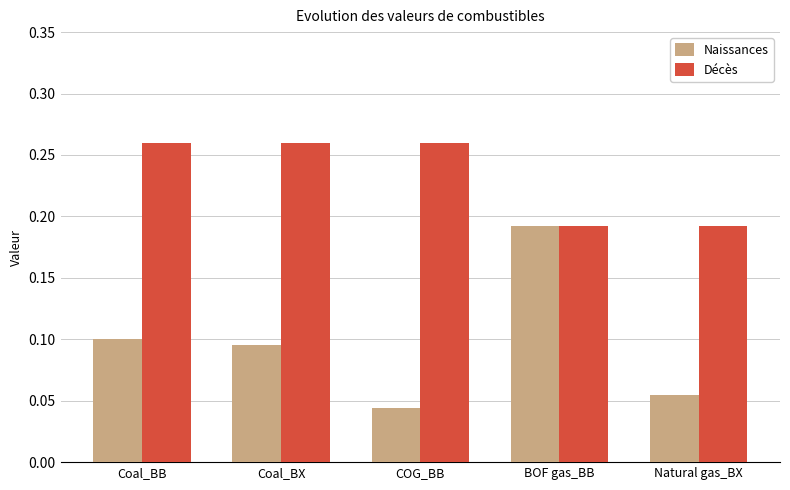

Where is Naissances nearest to the value 0?

COG_BB